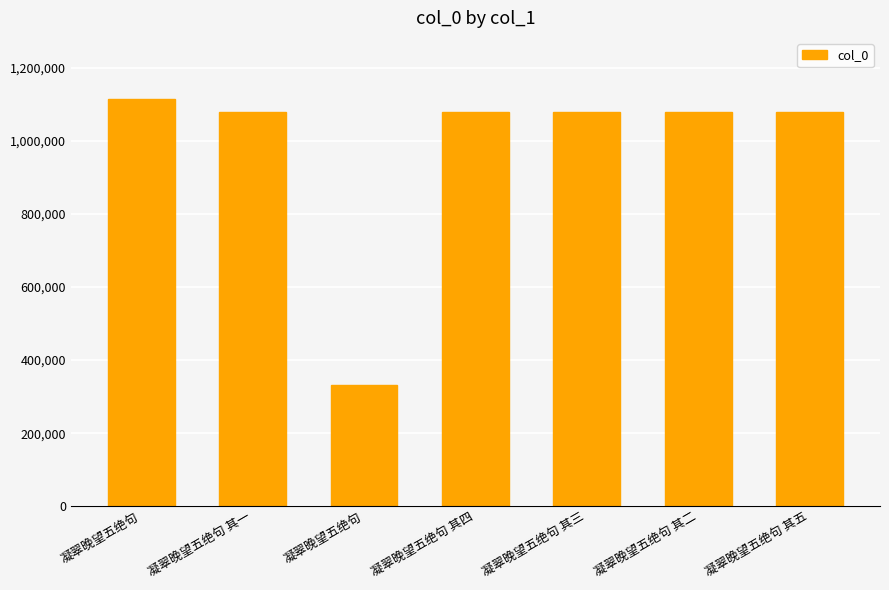

How many bars are there in total?

7